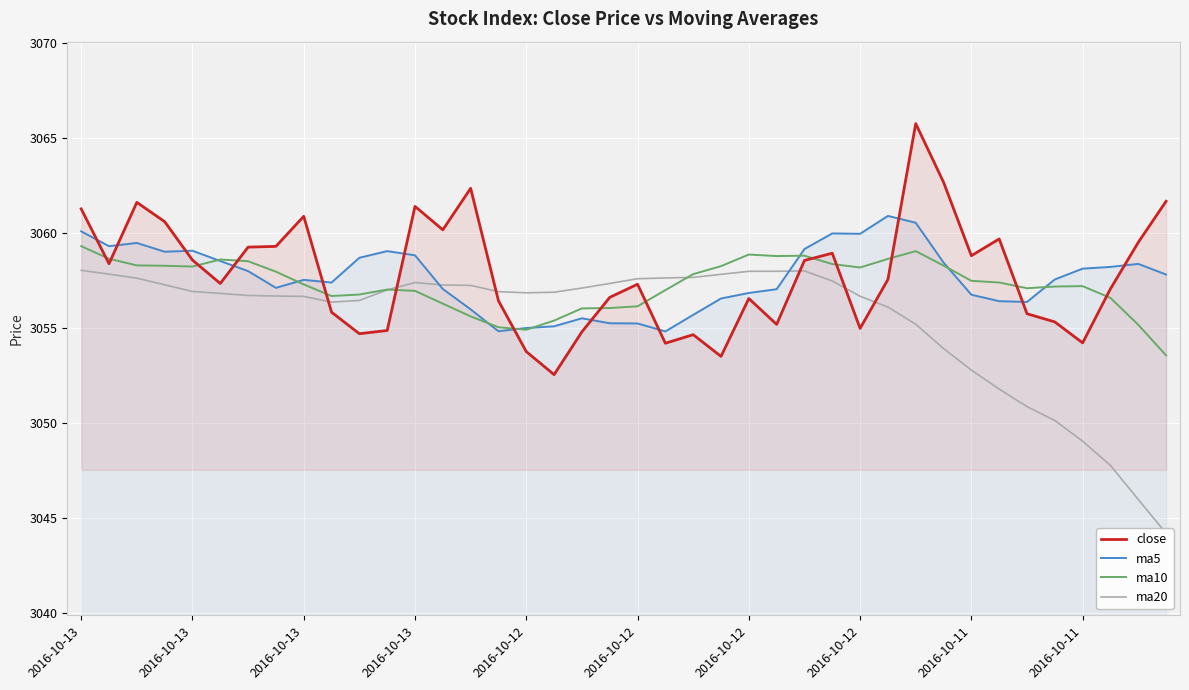

Where do close and ma5 first cross each other?

2016-10-13 and 2016-10-13